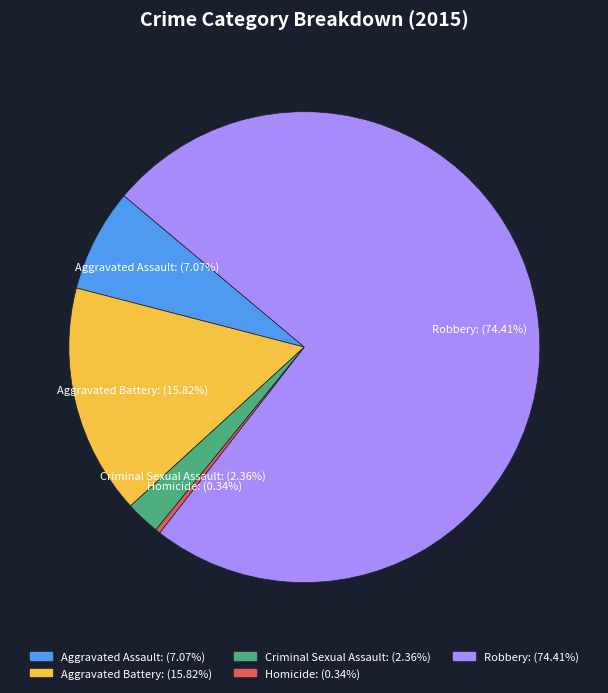

True or false: Aggravated Battery accounts for 10% of the total.

False